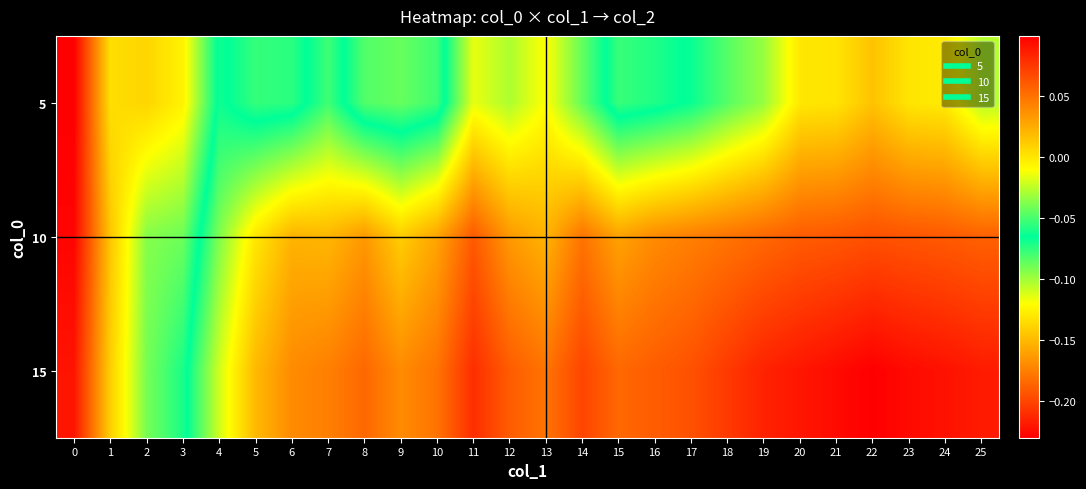

List the series in order of their peak value, lowest first.

15, 10, 5